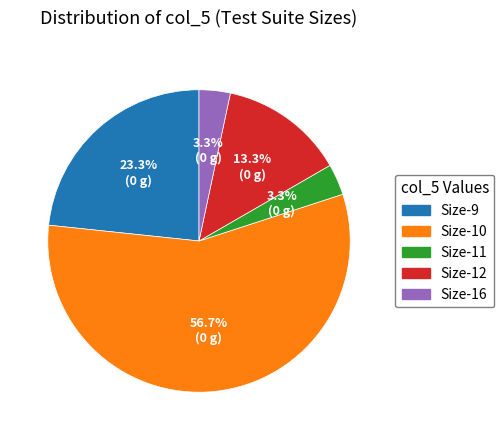

Is there a majority slice in this chart?

Yes